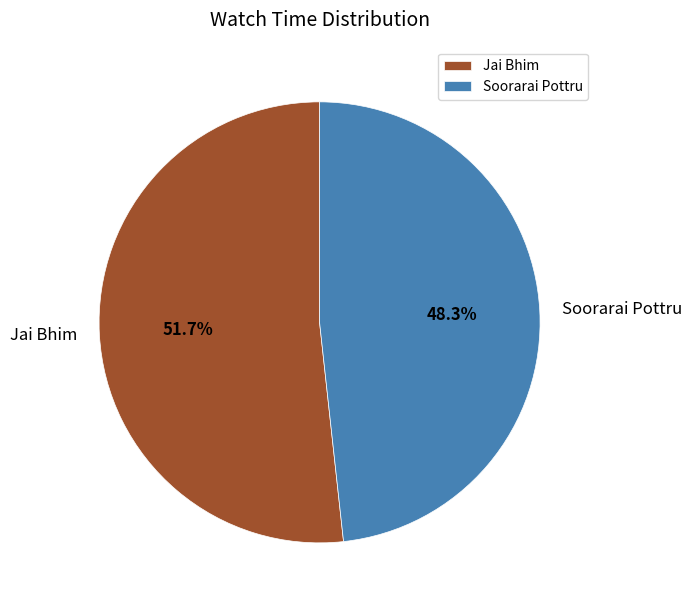

Does any single category account for the majority?

Yes